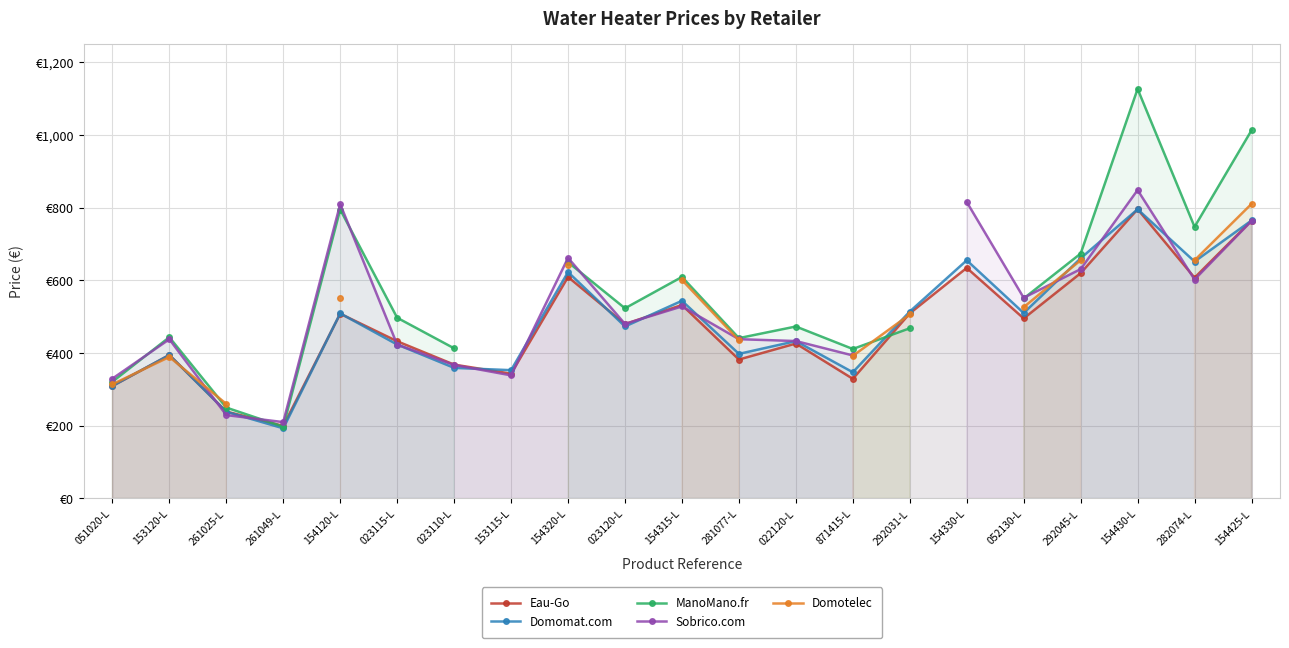

Which series has the largest total across all categories?

Domomat.com